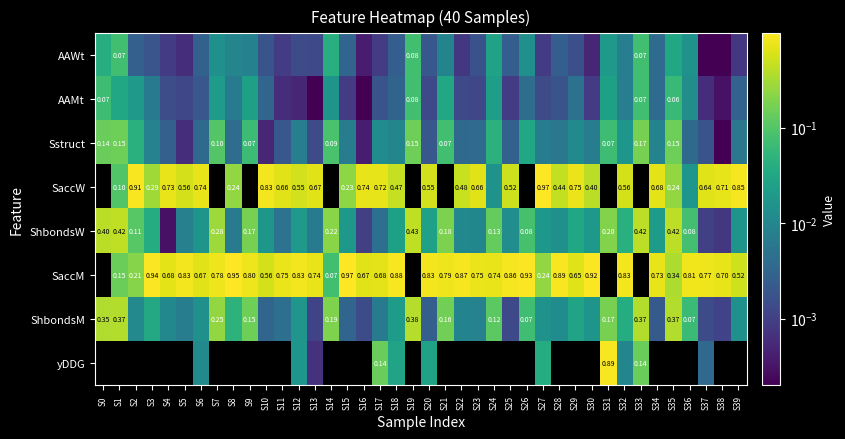

At which category is the sum across all series the highest?

S17